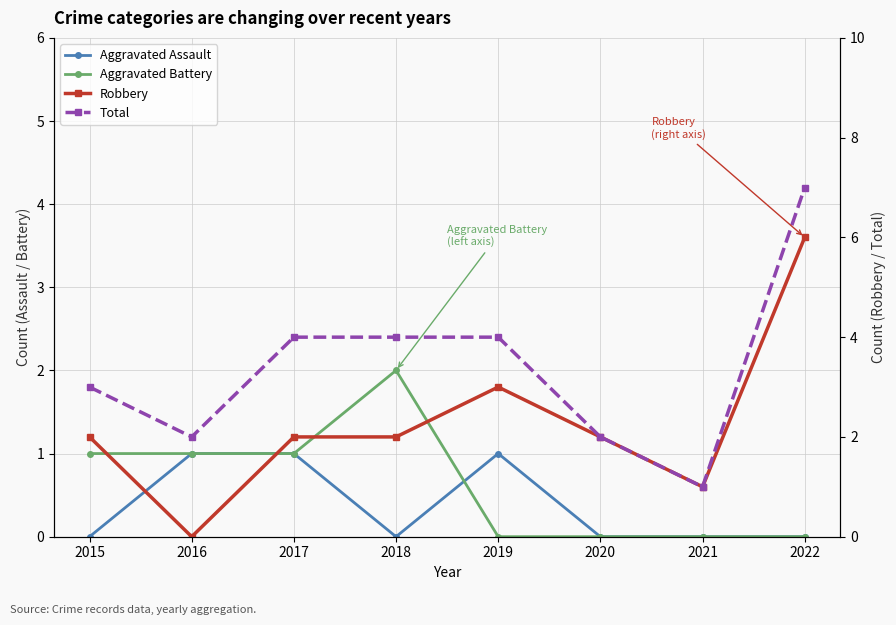

After their last crossing, which series has the higher values: Aggravated Battery or Aggravated Assault?

Aggravated Assault